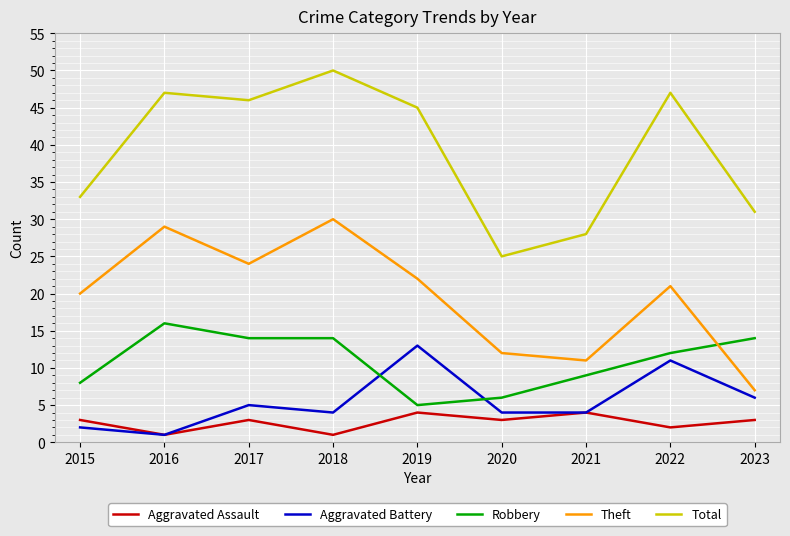

Rank the series by their maximum value, from lowest to highest.

Aggravated Assault, Aggravated Battery, Robbery, Theft, Total